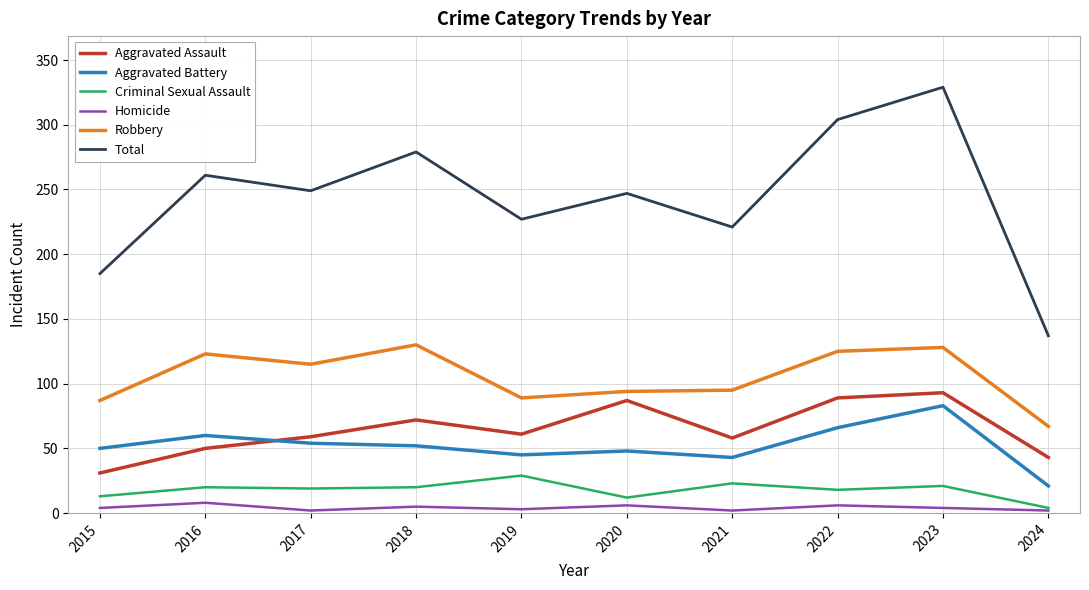

How many Homicide values are between 2 and 6?

9